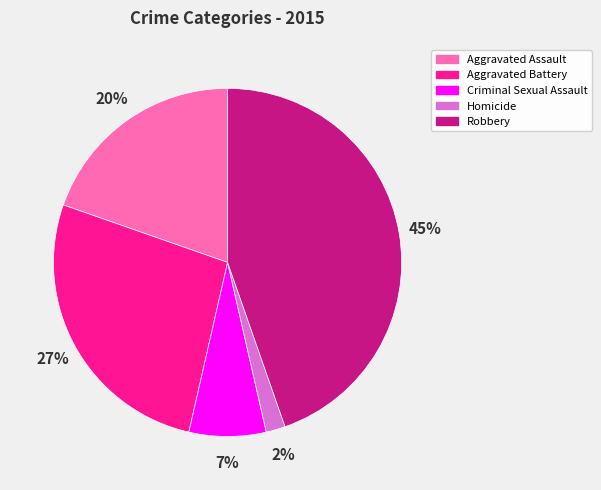

Between Aggravated Assault and Homicide, which is larger?

Aggravated Assault